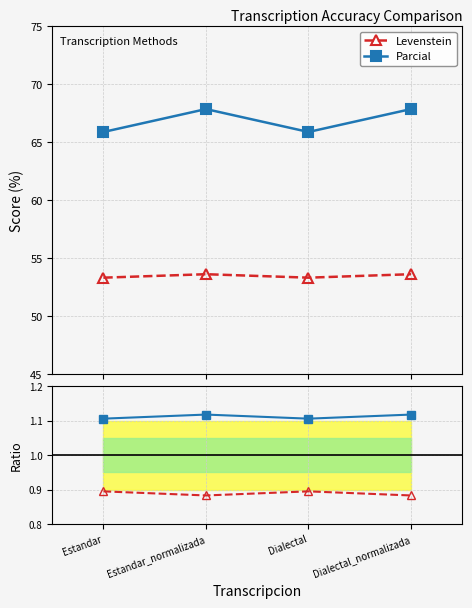

Rank the series by their average value, from lowest to highest.

Levenstein, Parcial